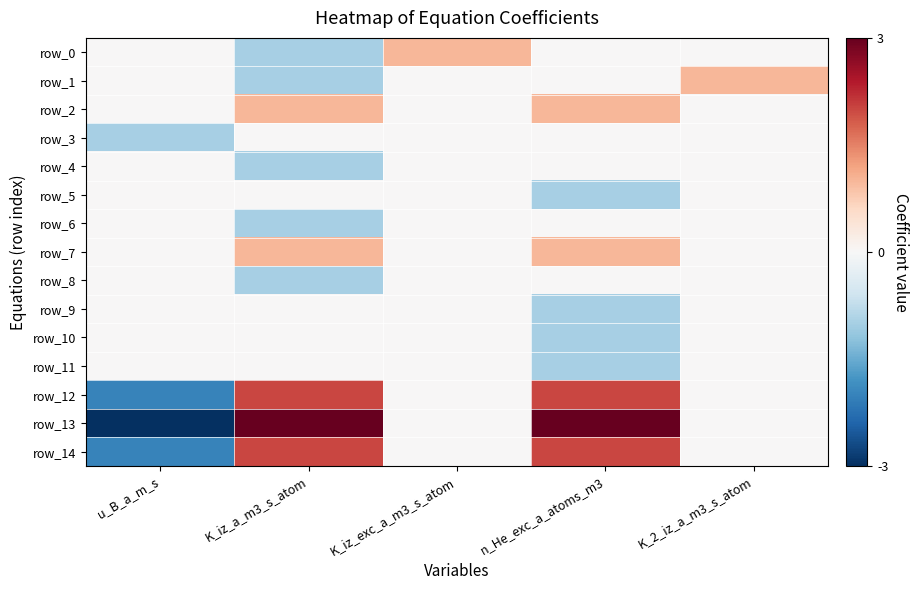

Which series has the largest total across all categories?

row_13